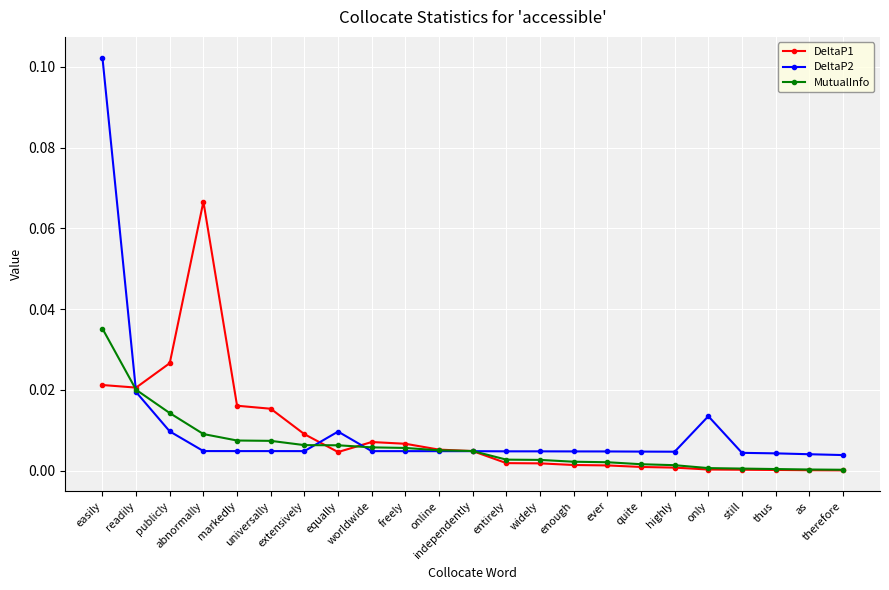

List the series in order of their peak value, highest first.

DeltaP2, DeltaP1, MutualInfo